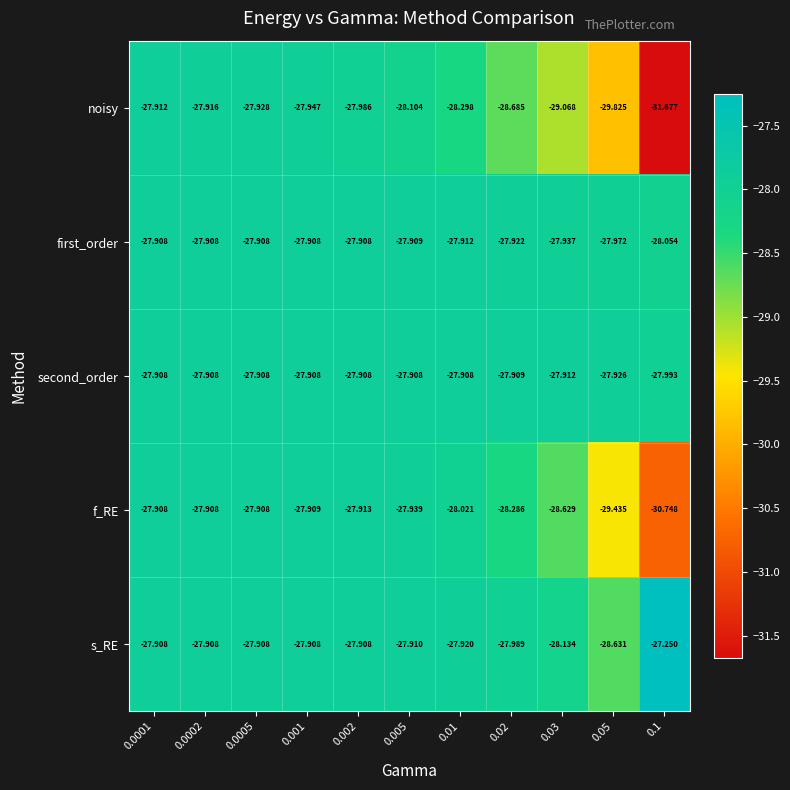

Which series has the widest spread of values?

noisy